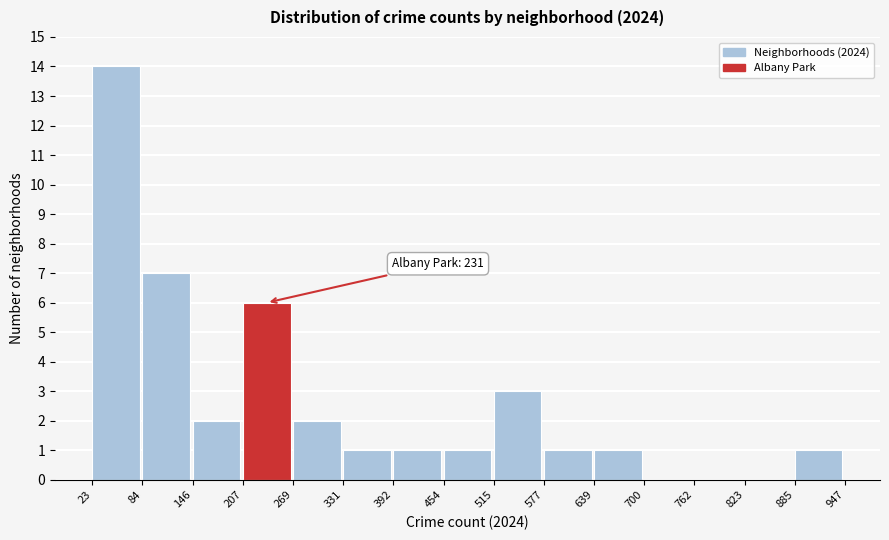

Which range on the x-axis has the tallest bar?

23 to 84